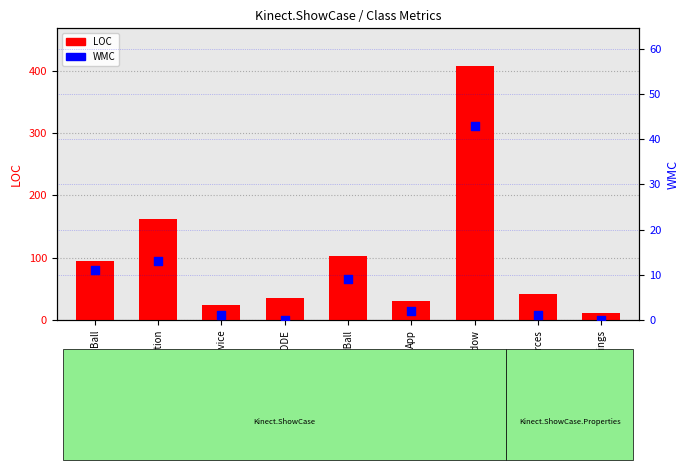

What is the total value across all series at Ball?

105